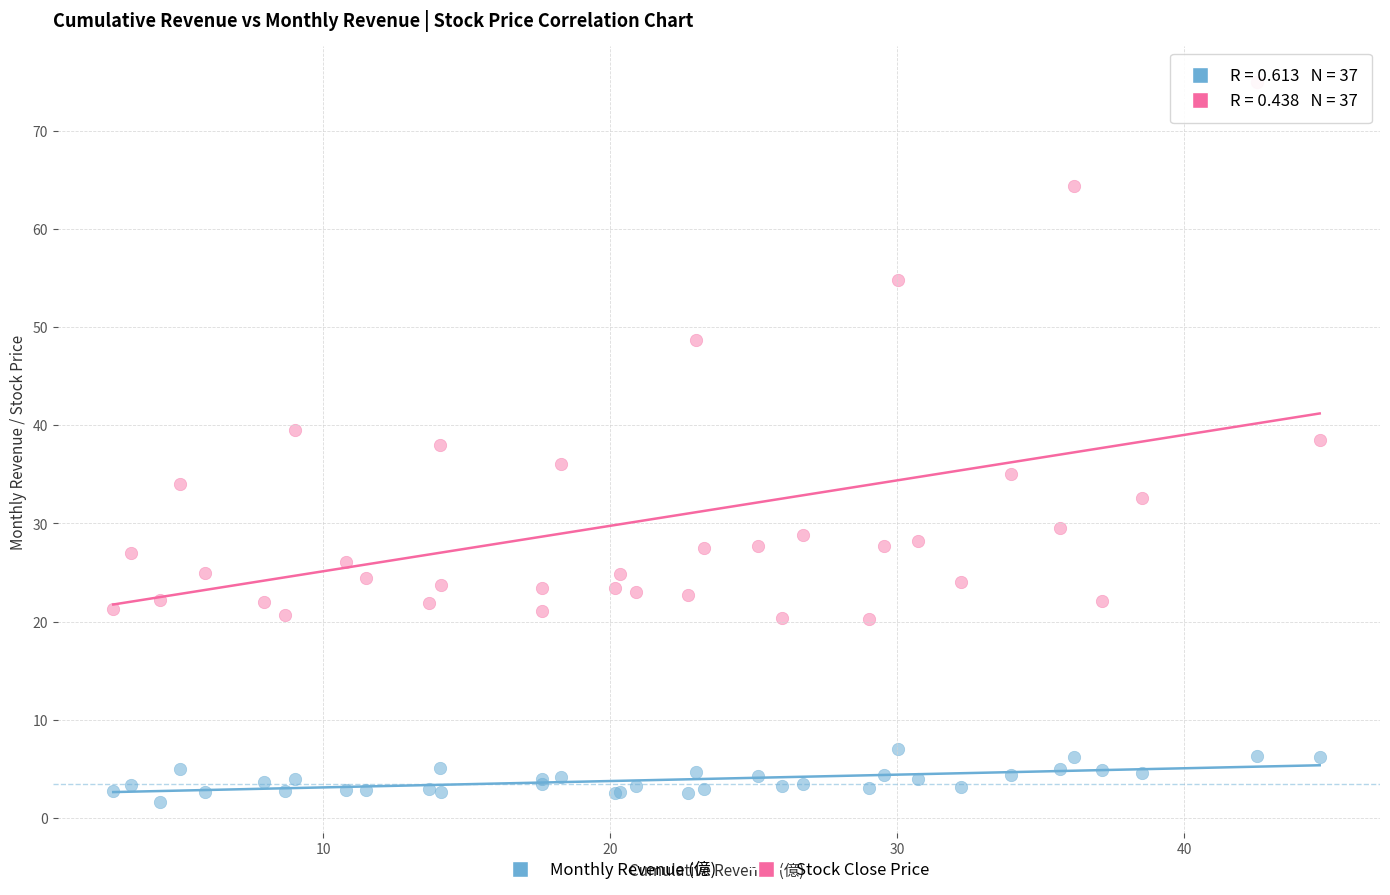

In the Stock Close Price series, what Y value is closest to 47?

48.7